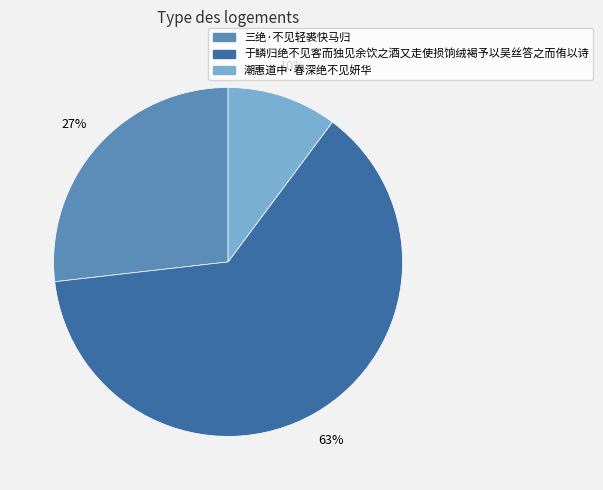

Rank the categories by value from highest to lowest.

于鳞归绝不见客而独见余饮之酒又走使损饷绒褐予以吴丝答之而侑以诗, 三绝·不见轻裘快马归, 潮惠道中·春深绝不见妍华